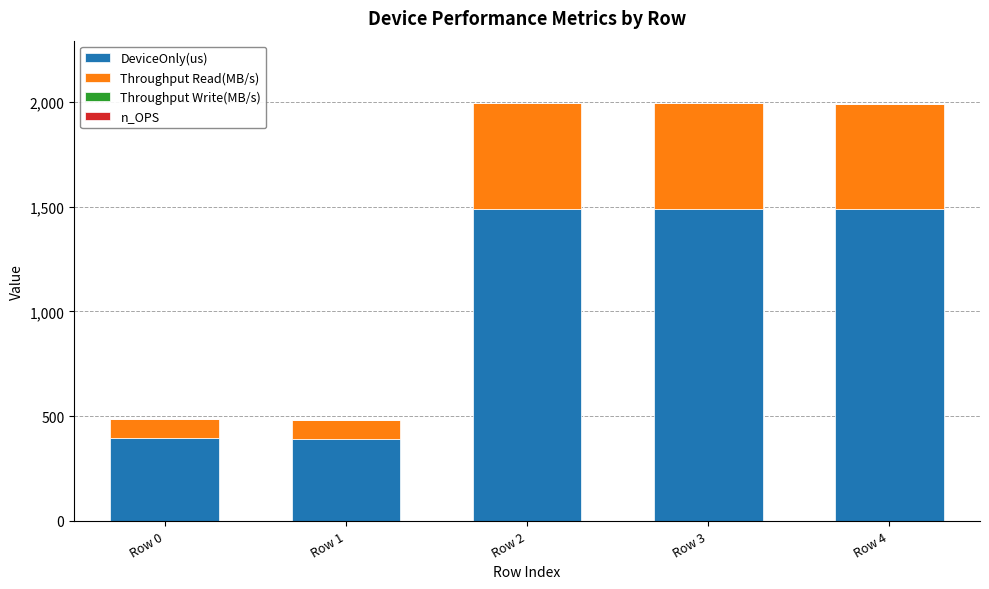

What is the total value across all series at Row 3?

1993.2